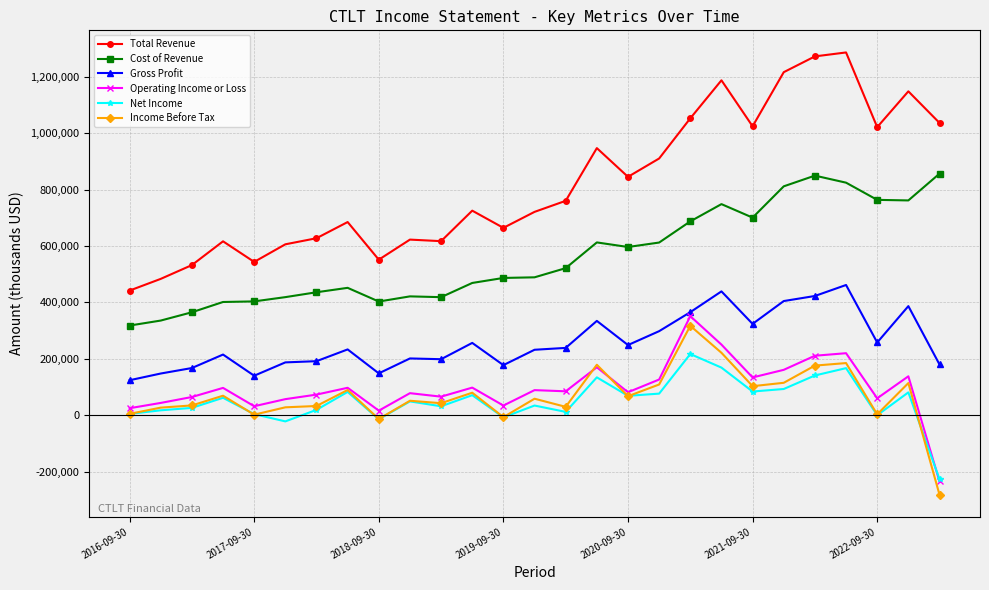

True or false: Cost of Revenue and Gross Profit intersect in this chart.

False